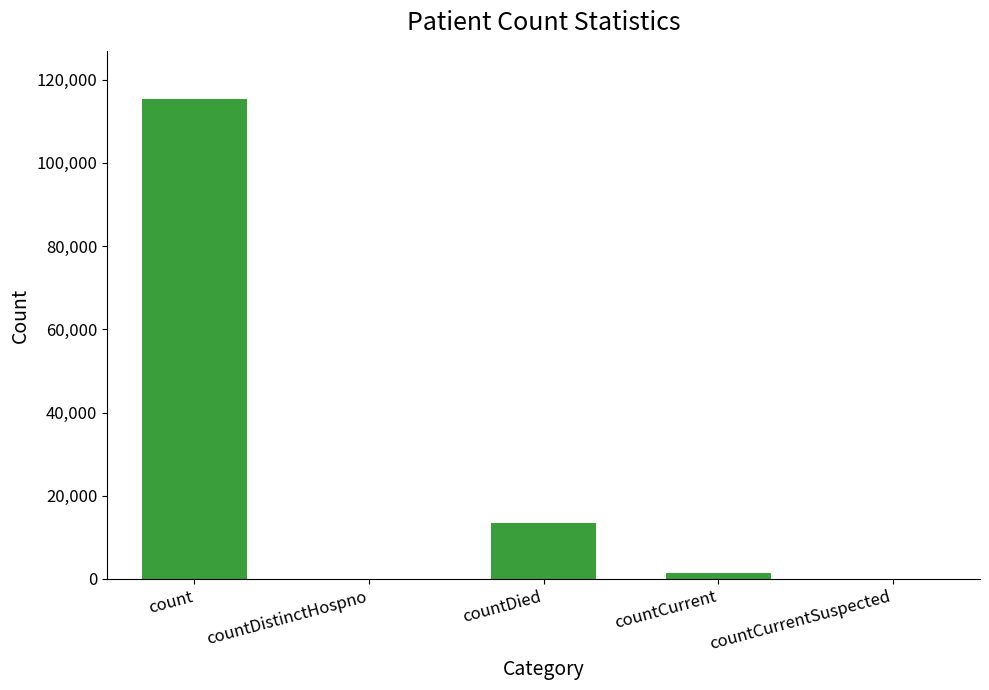

Reading left to right, extract all data points from this chart.

count=115379	countDistinctHospno=0	countDied=13343	countCurrent=1383	countCurrentSuspected=0